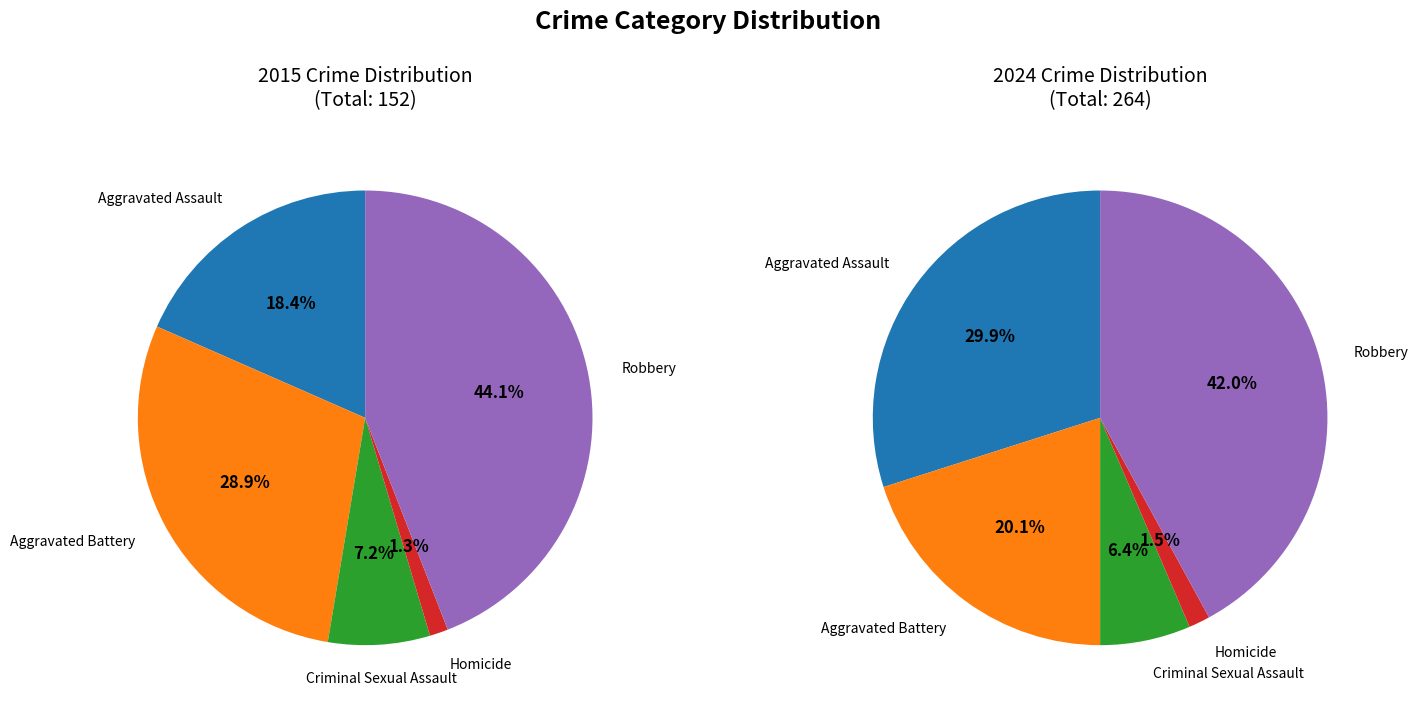

Is it true that Criminal Sexual Assault is 7% of the pie?

True